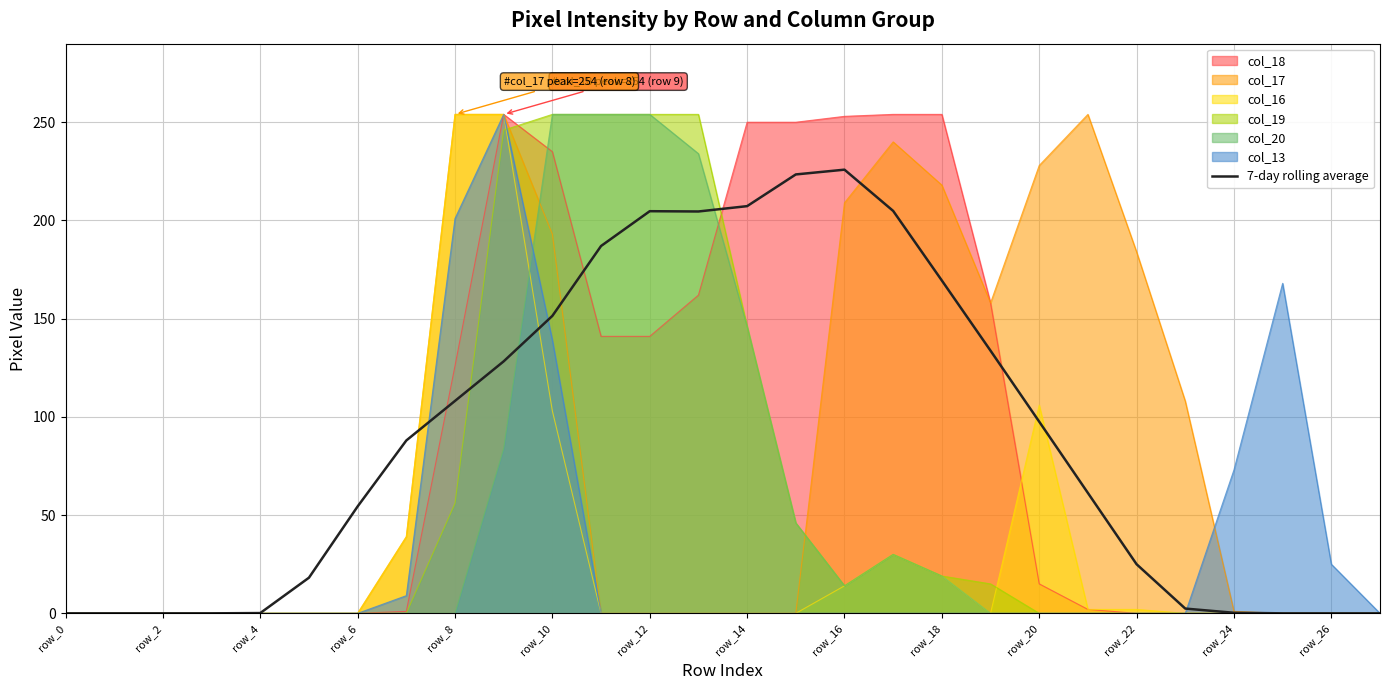

The chart shows a value of 2.4 at 23. True or false?

True